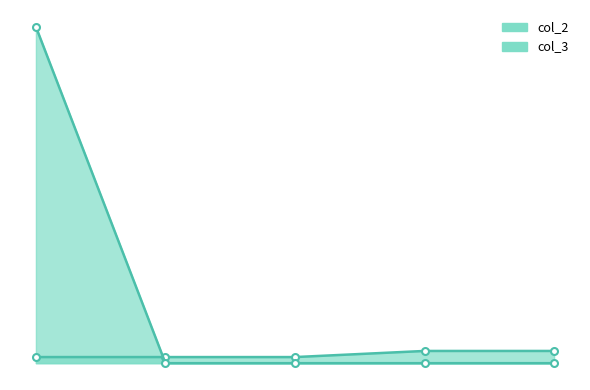

Where do col_2 and col_3 first cross each other?

92 and 1434